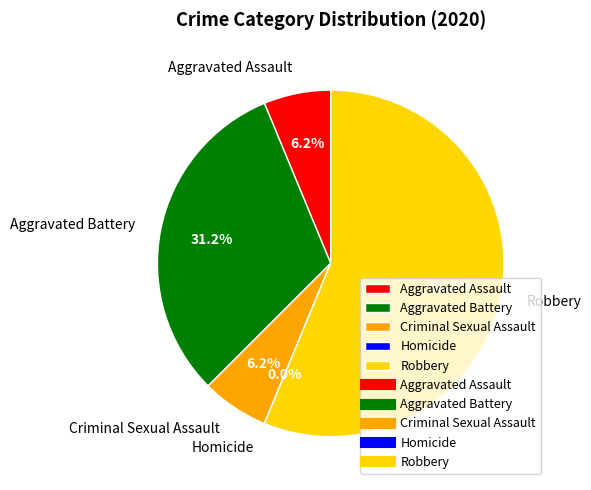

What is the change in value from Aggravated Assault to Aggravated Battery?

+4